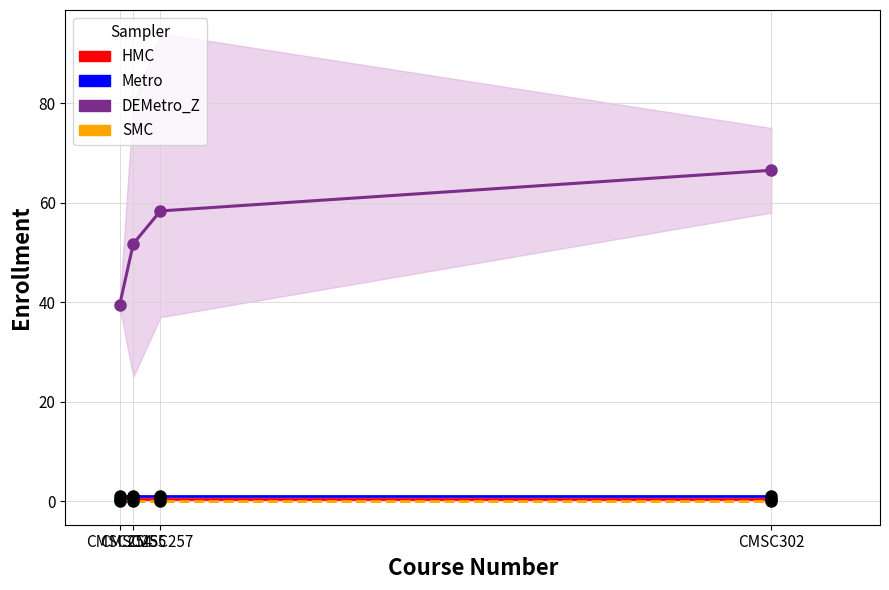

What is the sum of all Avg Enrollment values?

216.1